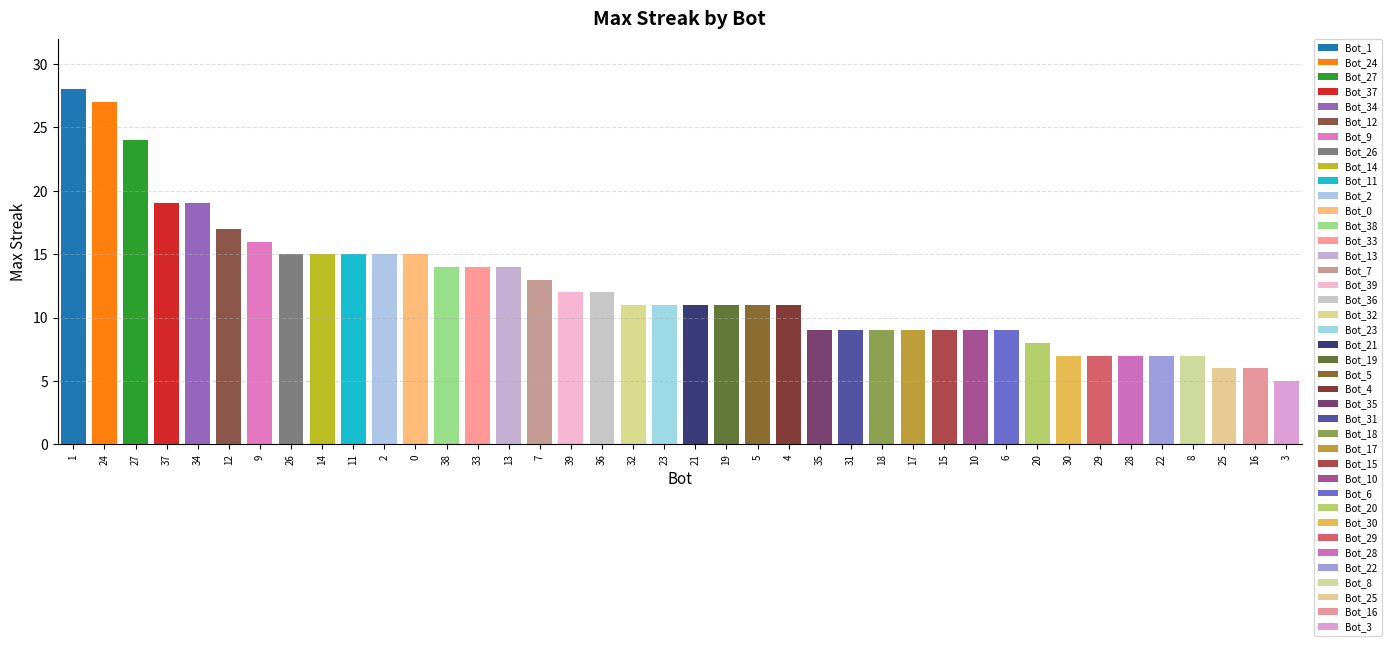

Rank the categories by value from lowest to highest.

3, 25, 16, 30, 29, 28, 22, 8, 20, 35, 31, 18, 17, 15, 10, 6, 32, 23, 21, 19, 5, 4, 39, 36, 7, 38, 33, 13, 26, 14, 11, 2, 0, 9, 12, 37, 34, 27, 24, 1